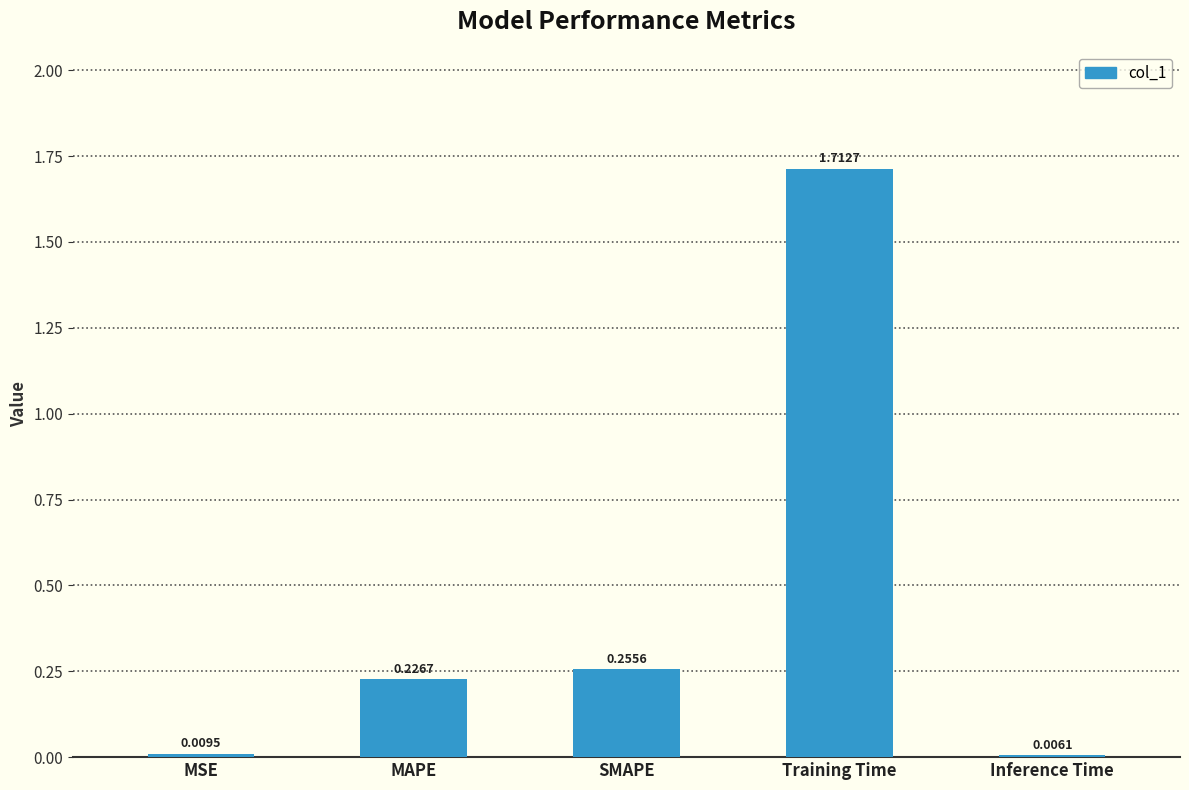

Where is the data nearest to the value 0?

Inference Time